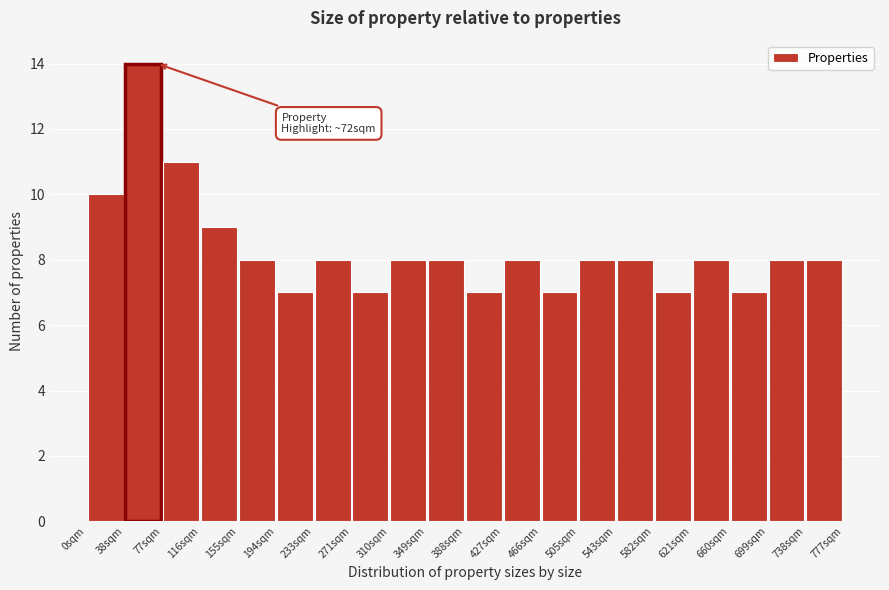

Over which range of the x-axis is the bar tallest?

40 to 80